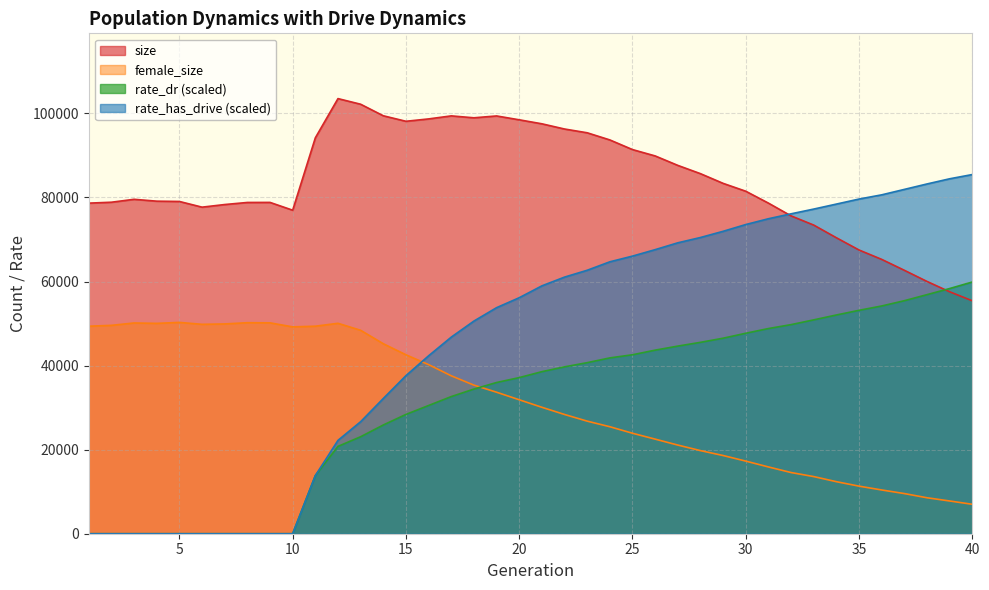

What is the difference between the second highest and minimum values in the female_size series?

43203.0